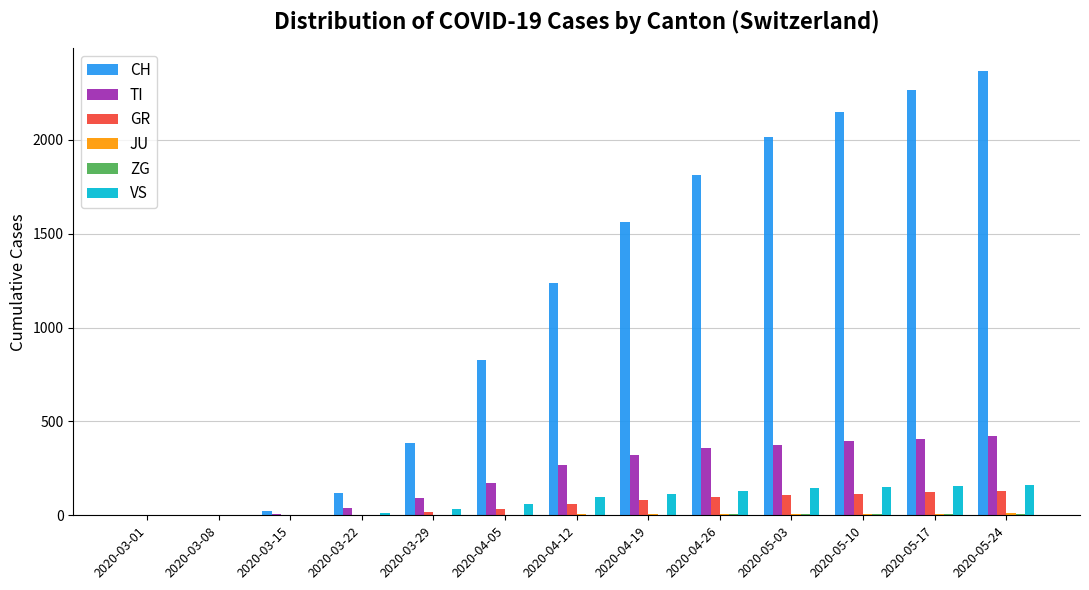

Which series changed the most between 2020-03-15 and 2020-05-17?

CH